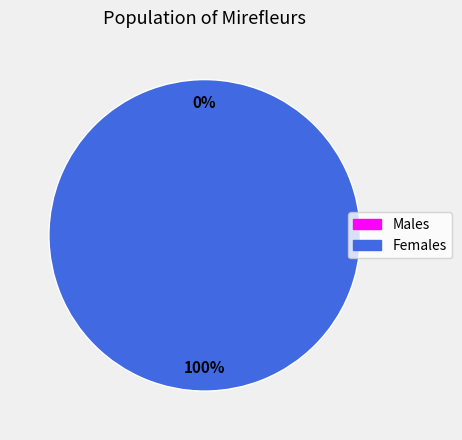

To the nearest percent, what is the average slice percentage?

50%